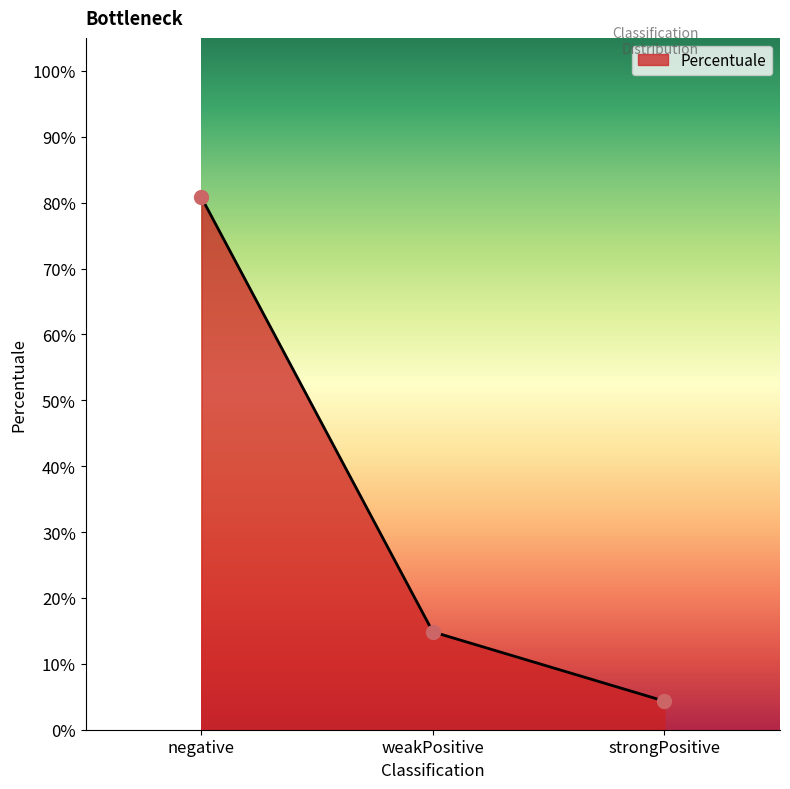

What is the maximum value shown in the chart?

80.8